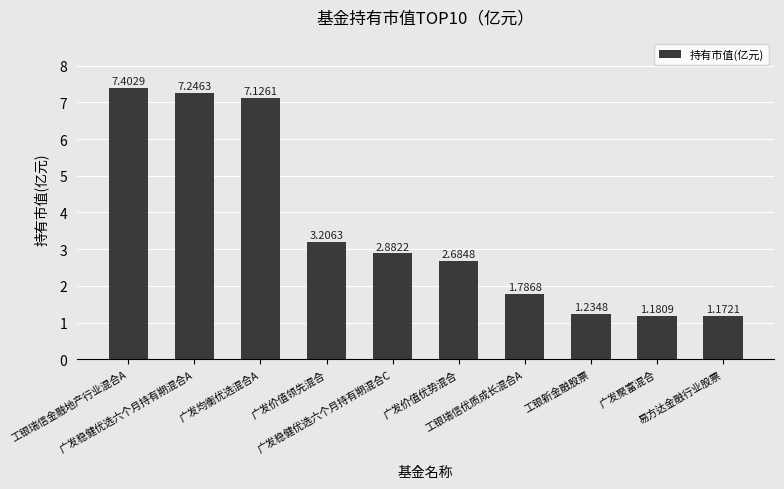

At which category does the chart reach its peak across all series?

工银瑞信金融地产行业混合A